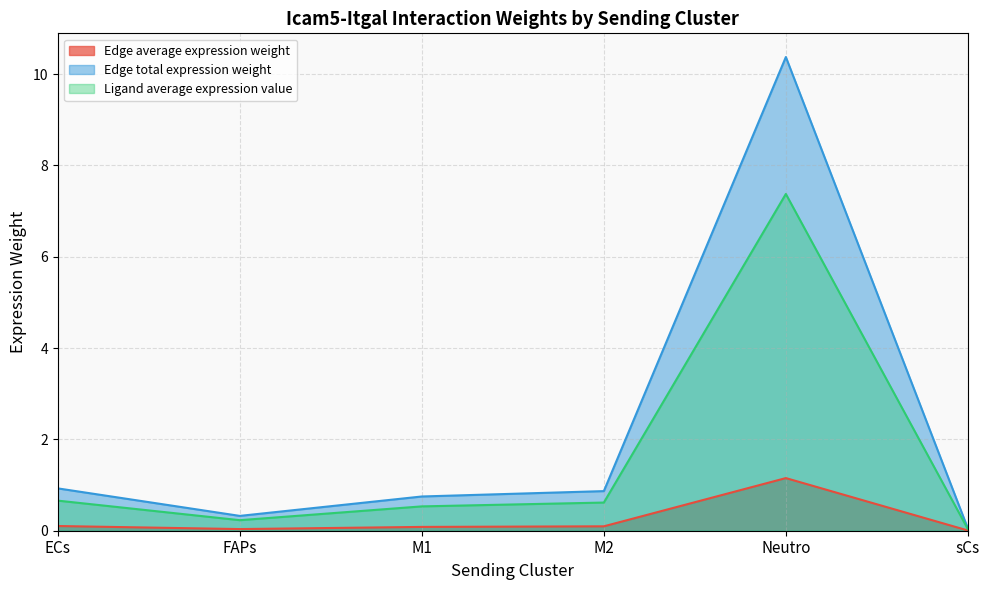

What is the label of the 4th point from the left?

M2